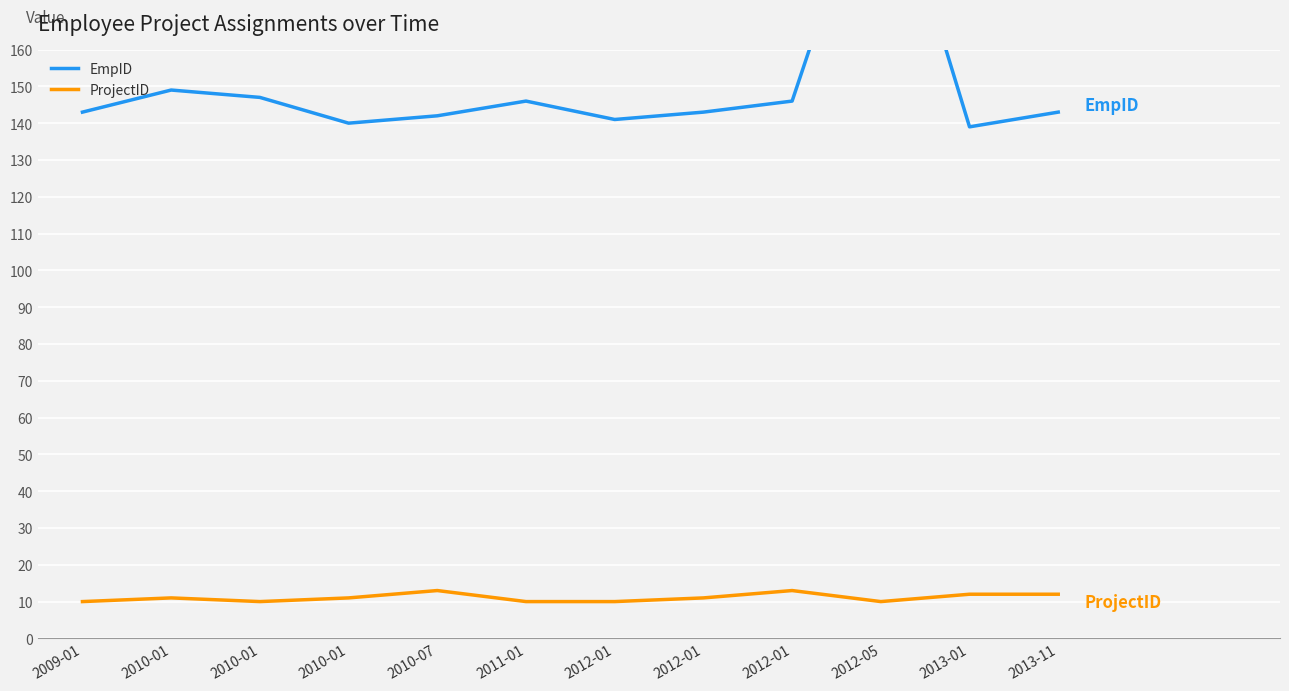

Reading left to right, extract all data points from this chart.

EmpID: 143	149	147	140	142	146	141	143	146	218	139	143
ProjectID: 10	11	10	11	13	10	10	11	13	10	12	12